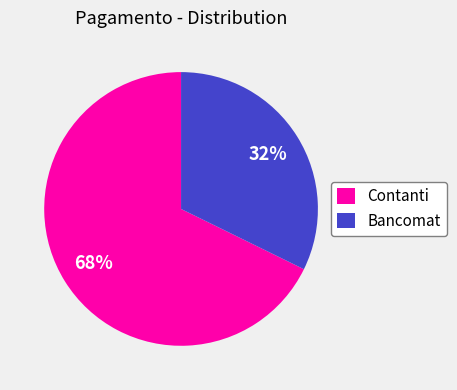

What is the largest slice in the pie chart?

Contanti